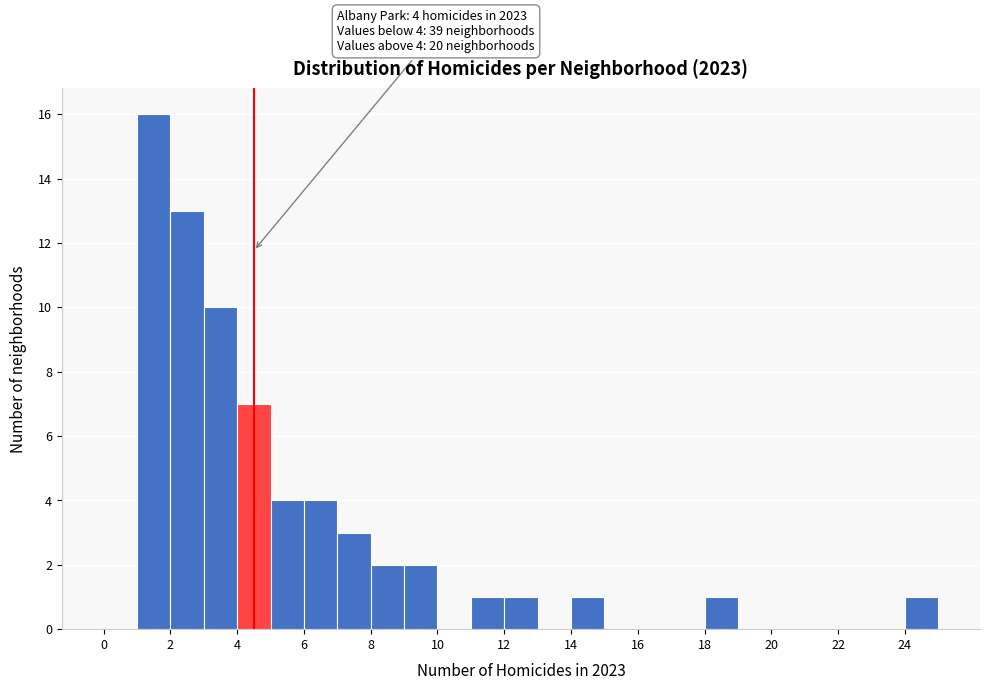

Over which range of the x-axis is the bar tallest?

1 to 2